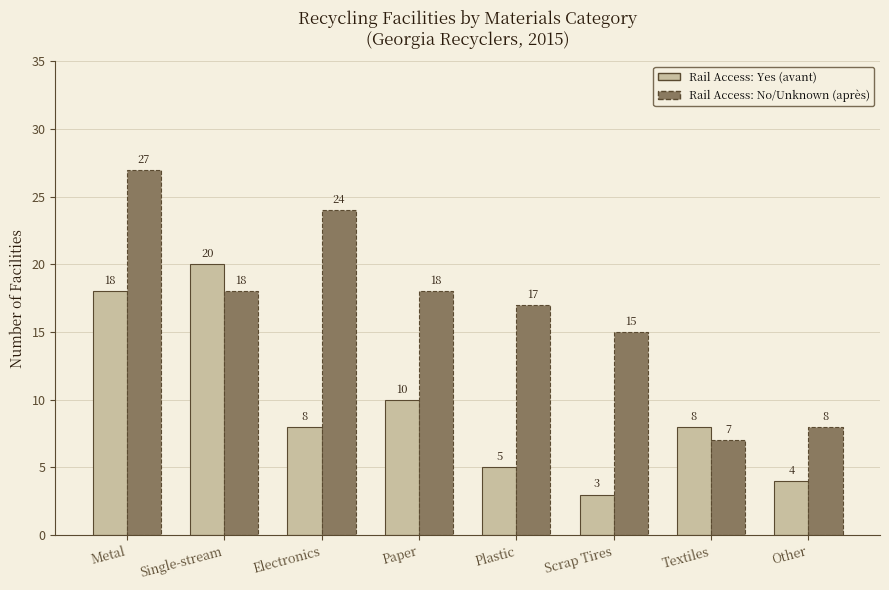

How many bars are there in each group?

2